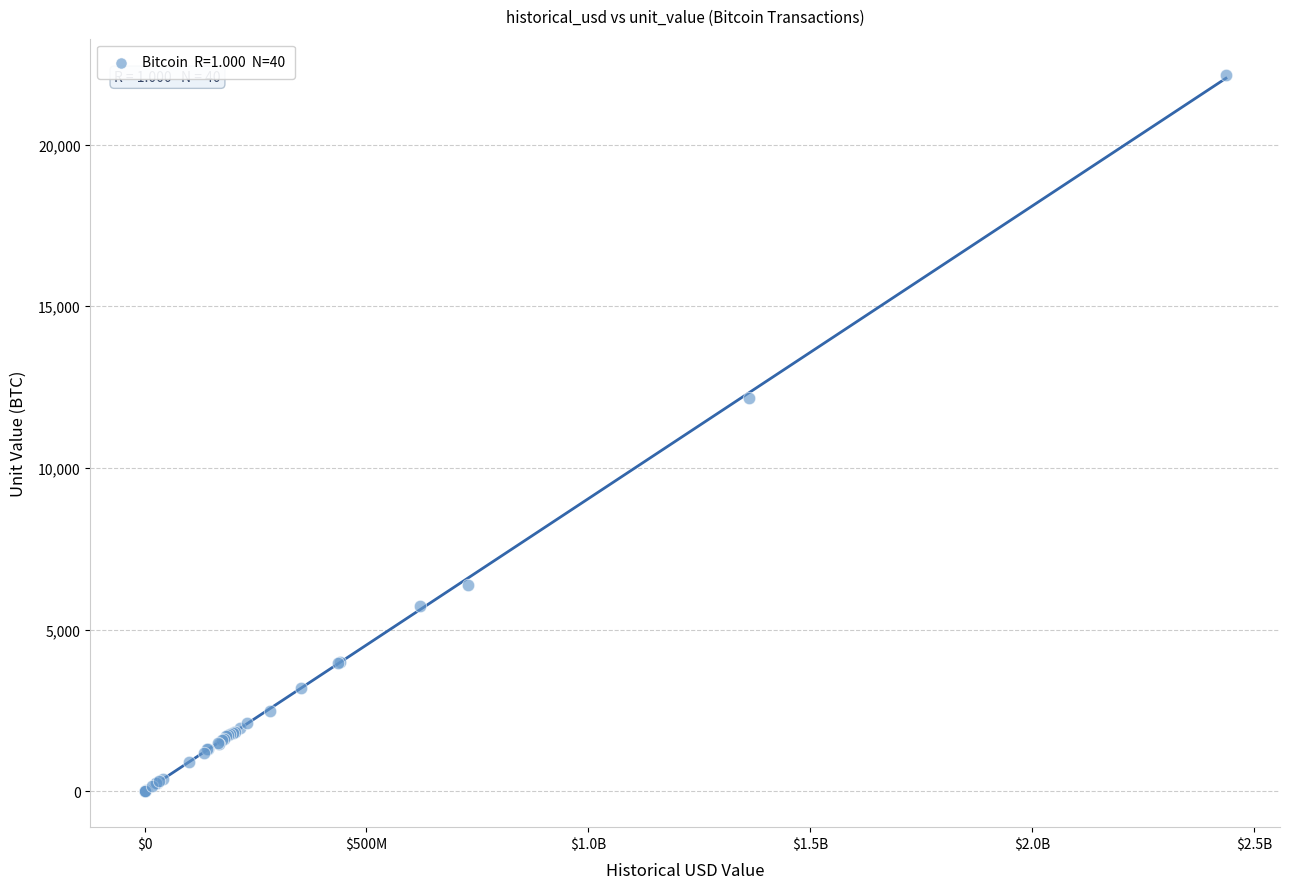

What Y value in the scatter plot is closest to 11084?

12163.9